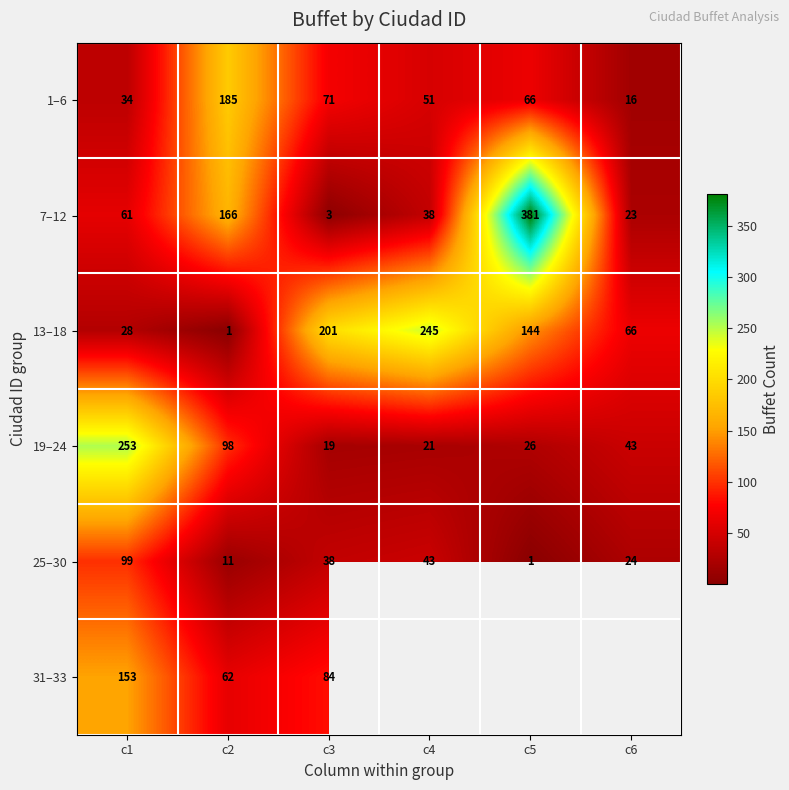

The value of 1–6 at c3 is 102.8. True or false?

False